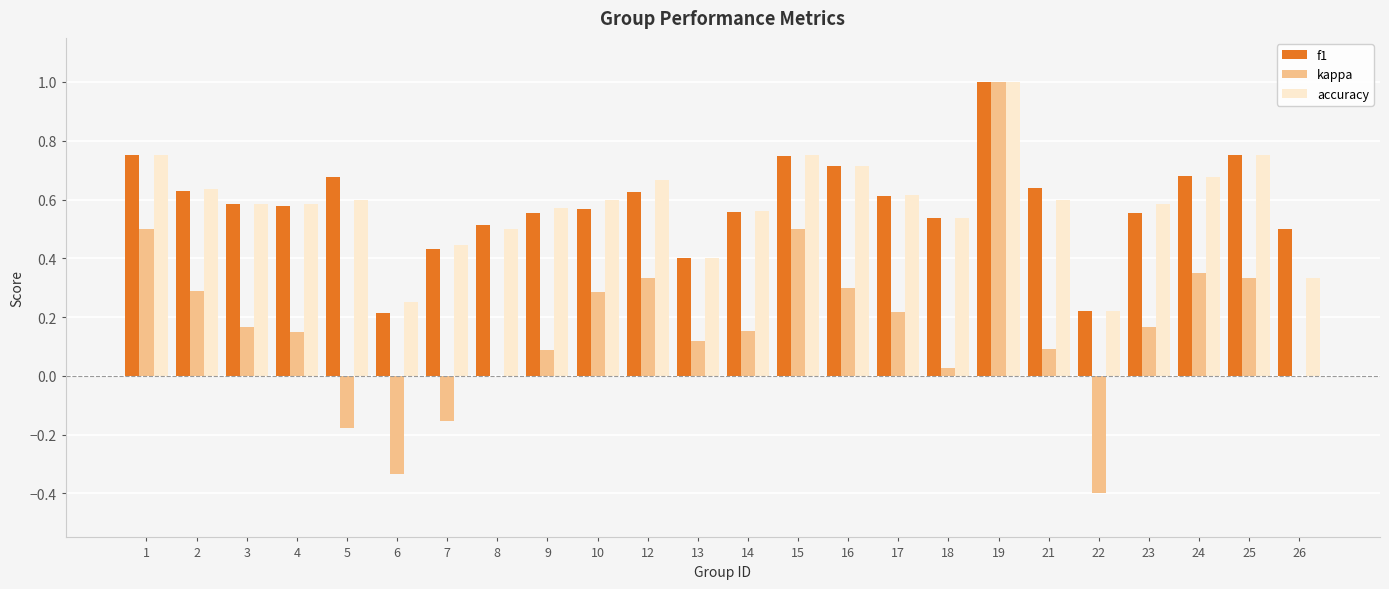

Between 6 and 9, which series saw the biggest shift?

kappa